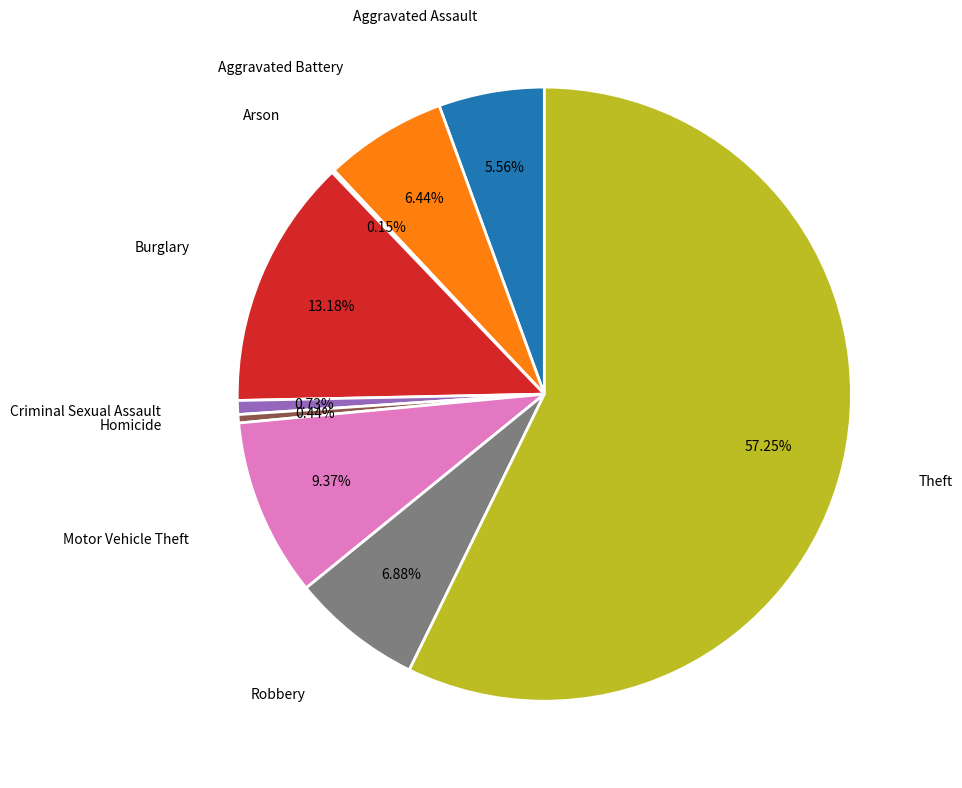

To the nearest percent, what is the average slice percentage?

11%